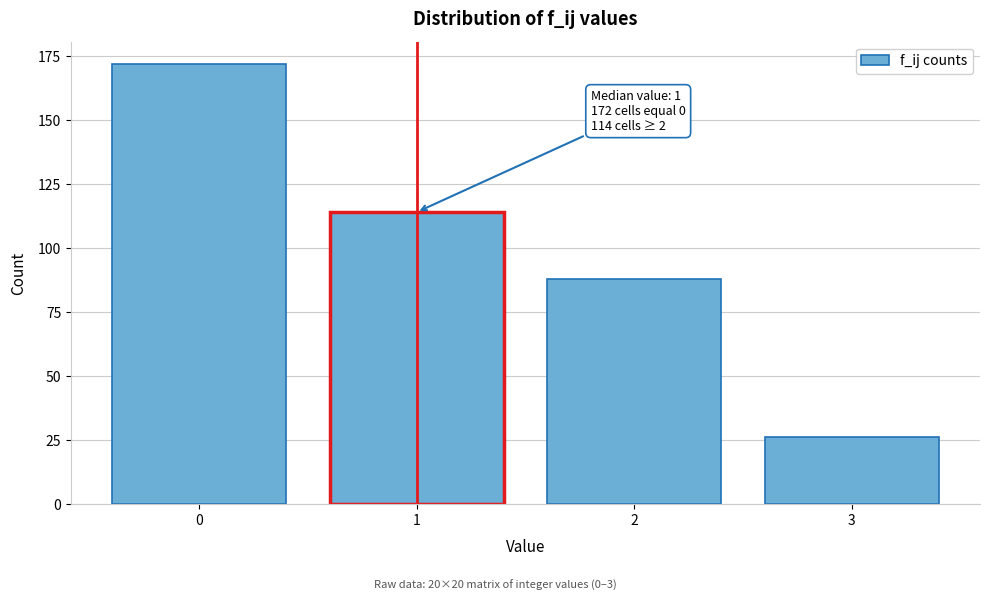

Reading left to right, extract all data points from this chart.

0=172	1=114	2=88	3=26